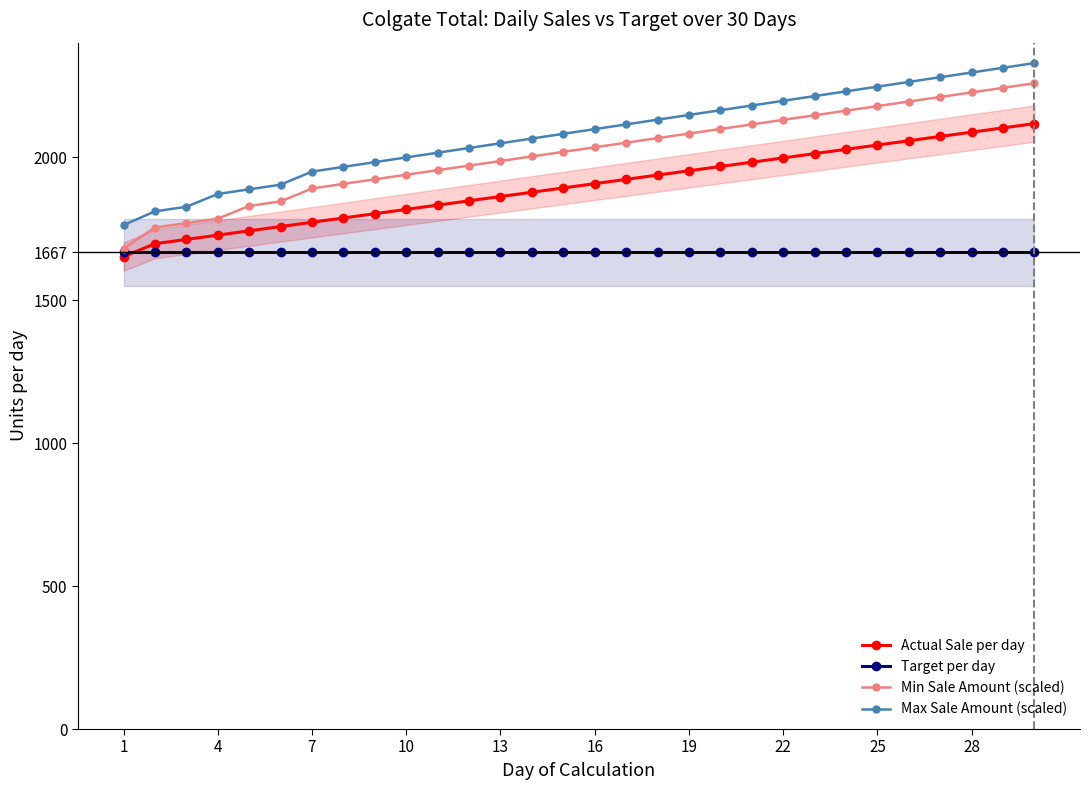

List the series in order of their overall mean, lowest first.

Target per day, Actual Sale per day, Min Sale Amount (scaled), Max Sale Amount (scaled)